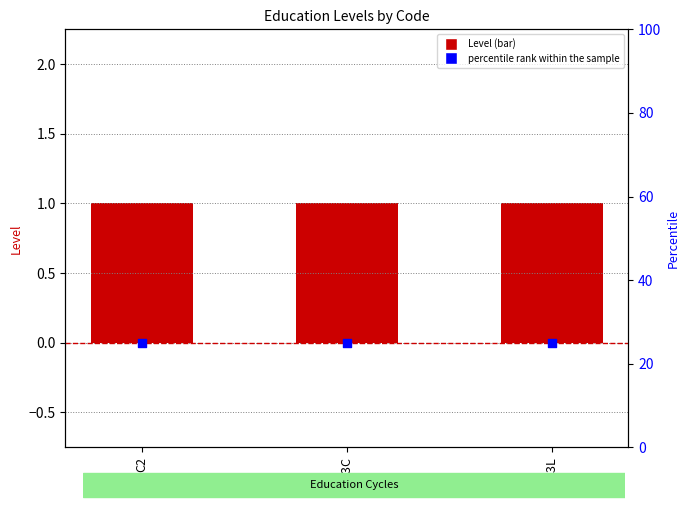

Which series reaches the minimum Y coordinate?

Level